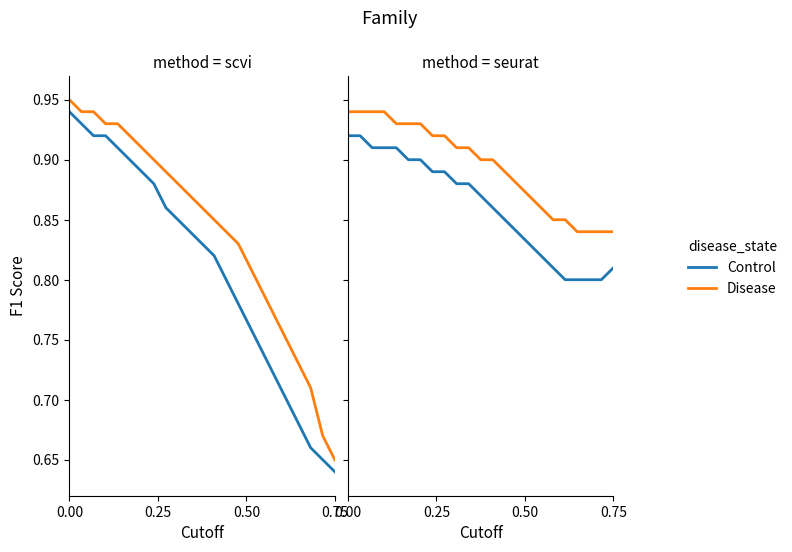

List the series in order of their overall mean, highest first.

Disease, Control